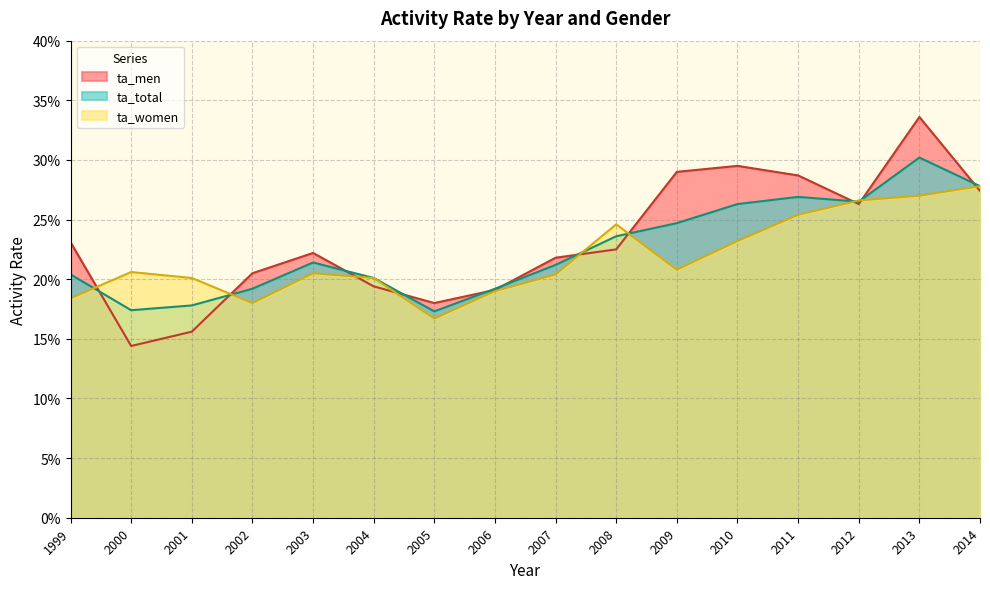

What are all the series names shown in the legend?

ta_men, ta_total, ta_women